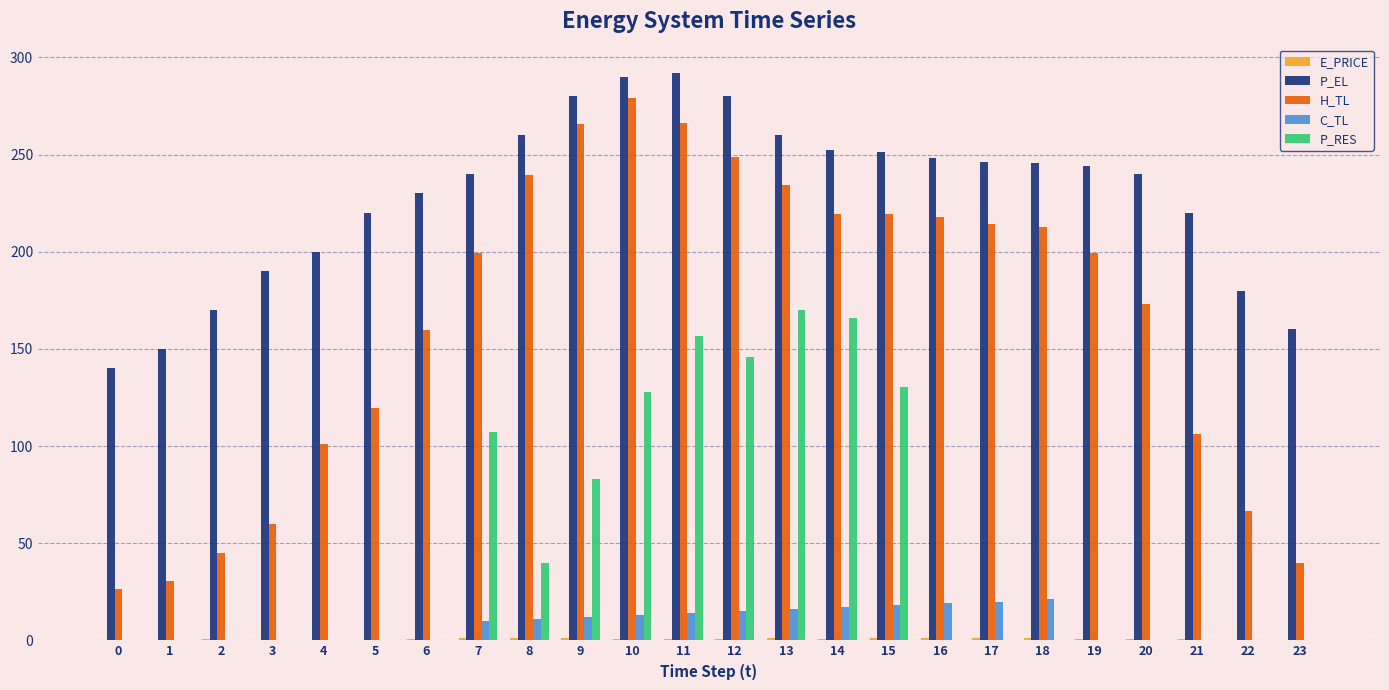

The P_EL series shows 78.8 at 16. True or false?

False